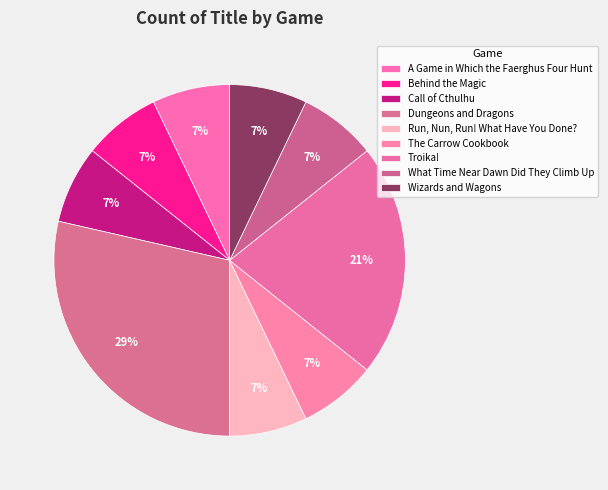

Count the number of slices in the pie.

9